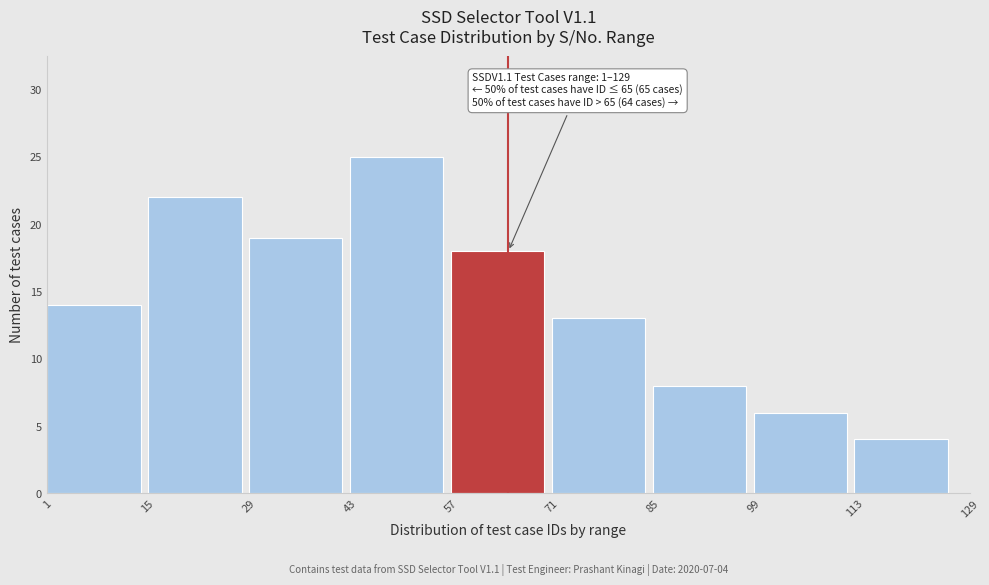

Reading left to right, transcribe all the data shown in this chart.

14	22	19	25	18	13	8	6	4